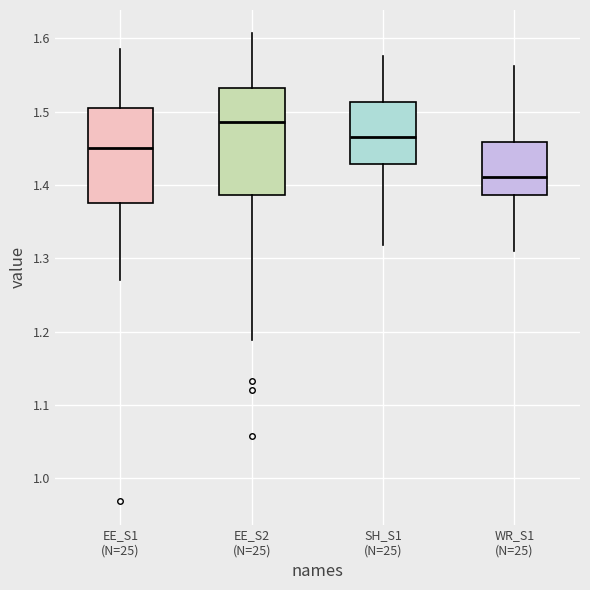

Where does the median line of the box for SH_S1 (N=25) sit on the y-axis? The values are not printed on the chart, so give them approximately, as read against the axis.

1.47